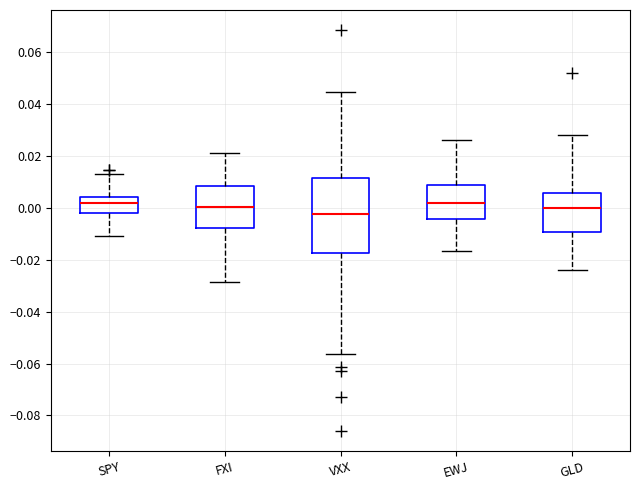

Comparing the boxes themselves (not the whiskers), which one is the tallest?

VXX